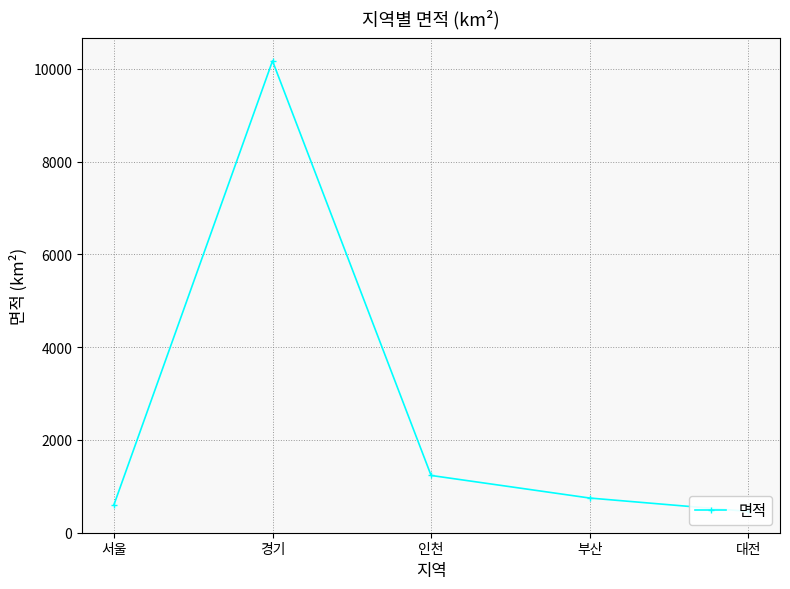

List the labels in order of value, largest first.

경기, 인천, 부산, 서울, 대전